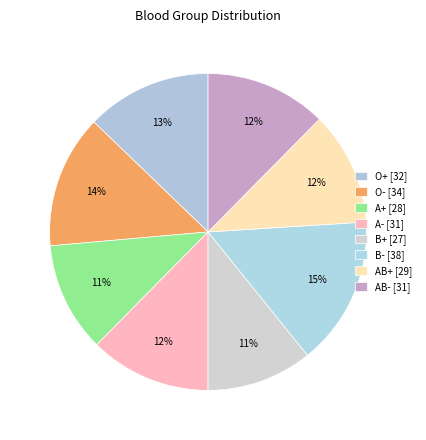

Count the number of slices in the pie.

8